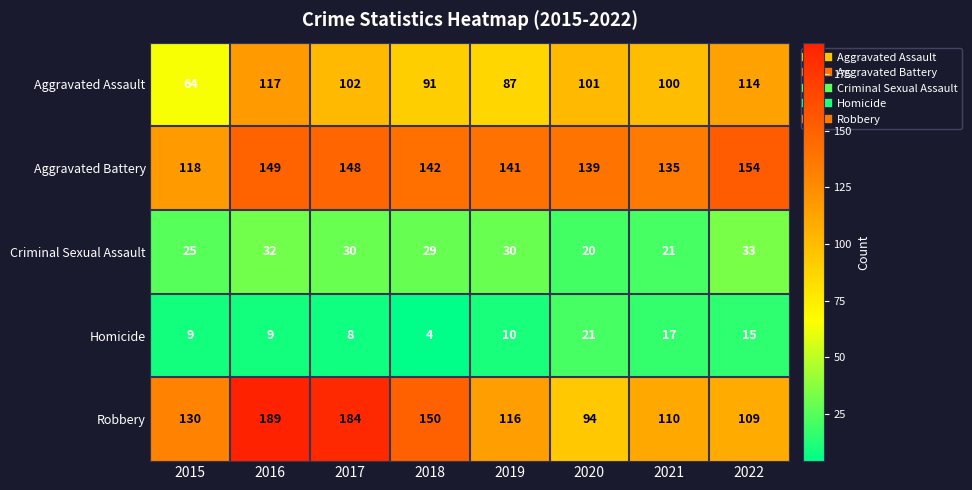

What is the difference between the maximum and second lowest values in the Criminal Sexual Assault series?

12